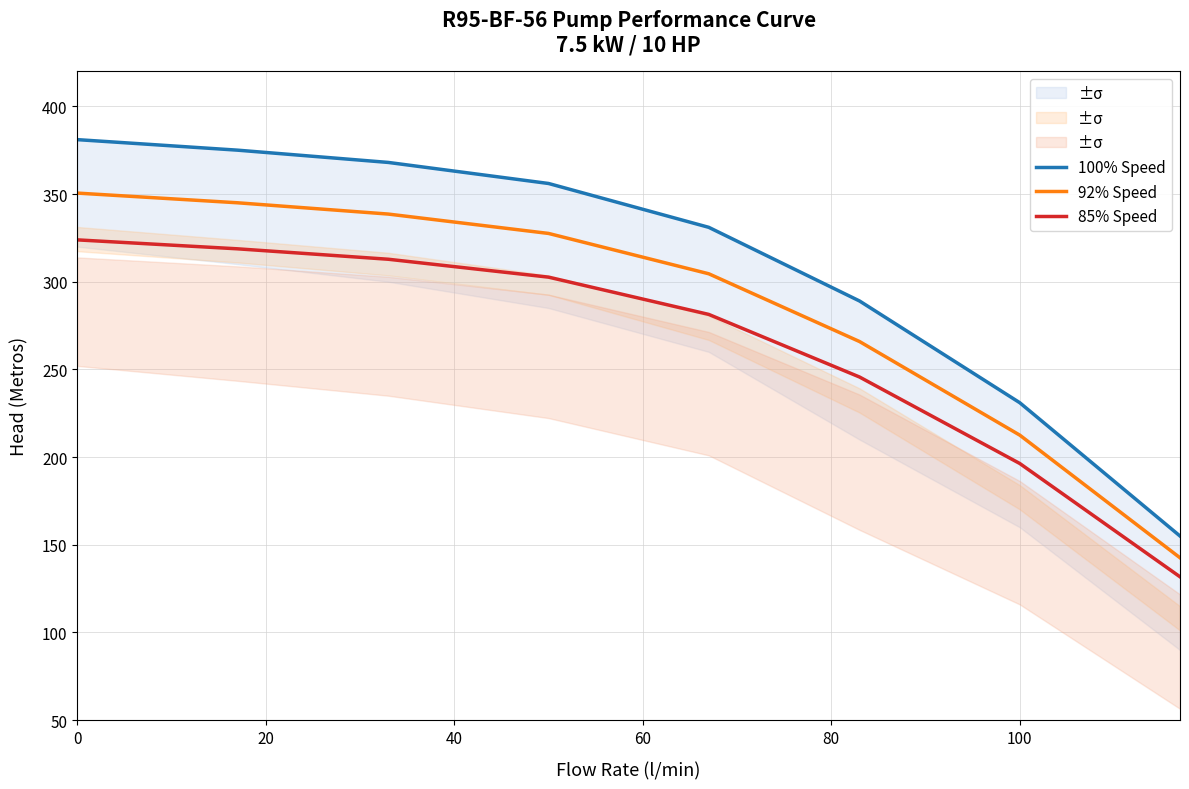

True or false: 92% Speed has a value of 350.5 at 0.

True